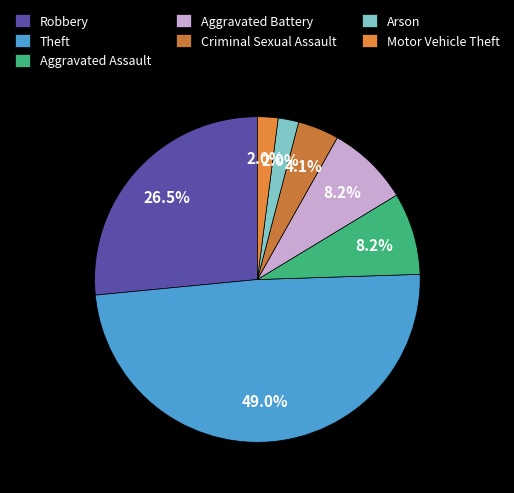

Does Criminal Sexual Assault account for over 50% of the chart?

No